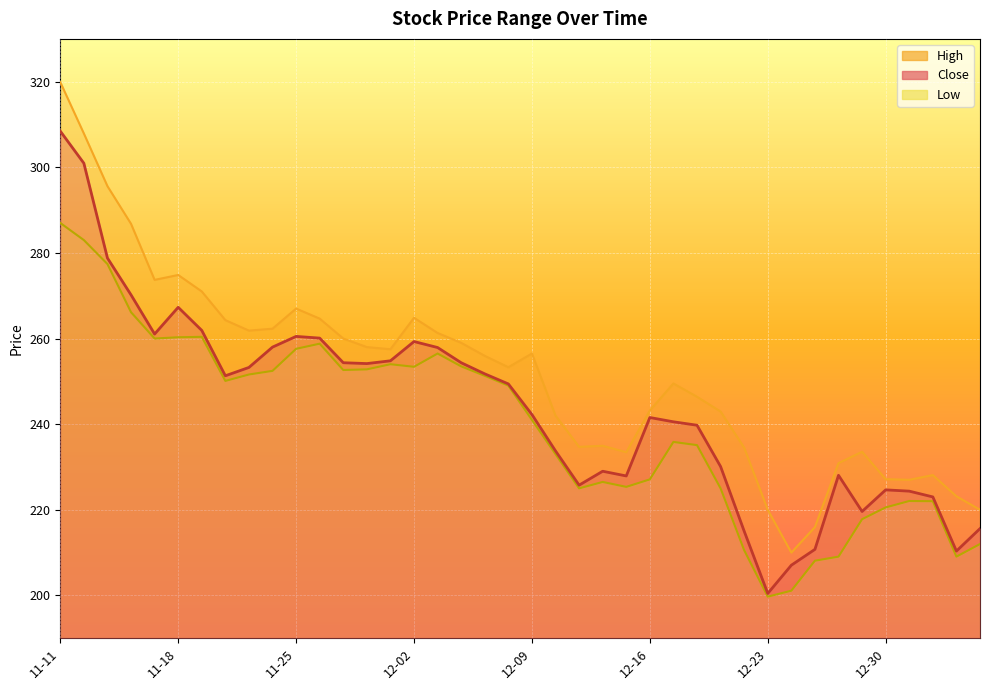

True or false: Low and Close intersect in this chart.

False